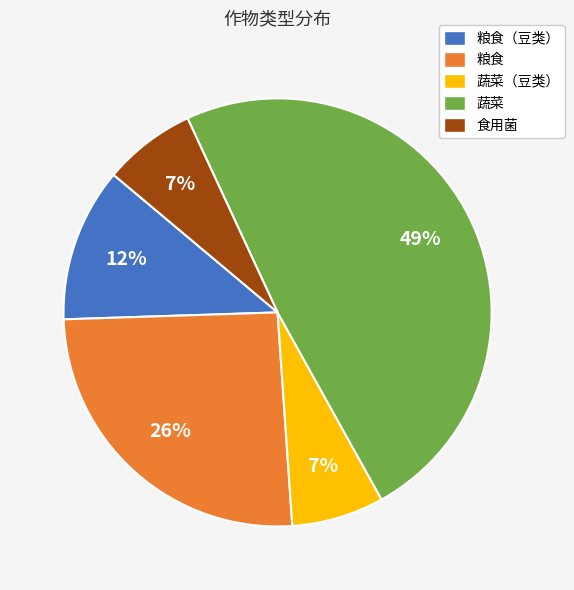

Which category has the biggest portion of the pie?

蔬菜